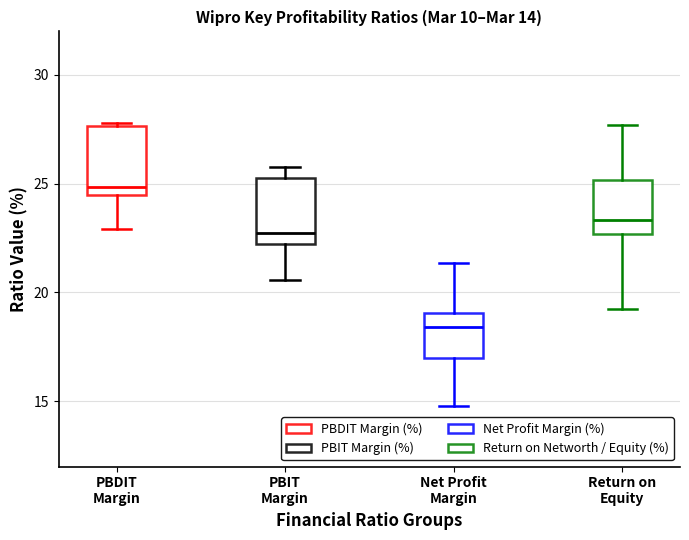

Which box's median line is the highest?

PBDIT Margin